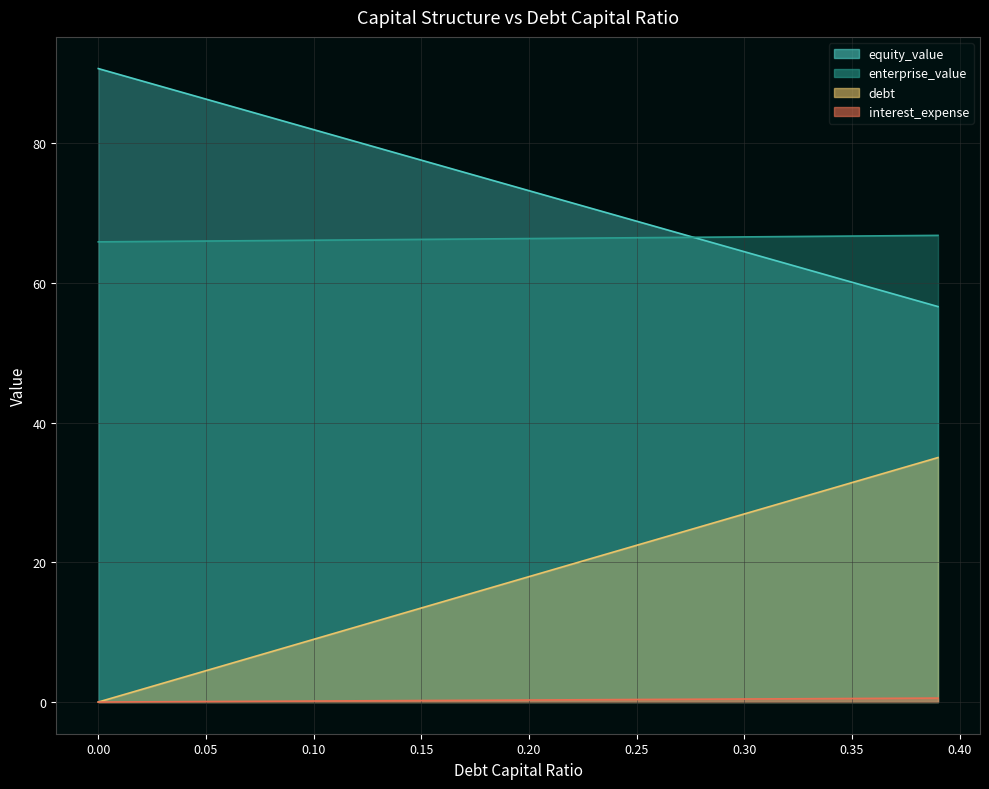

True or false: interest_expense and debt cross at least once.

False